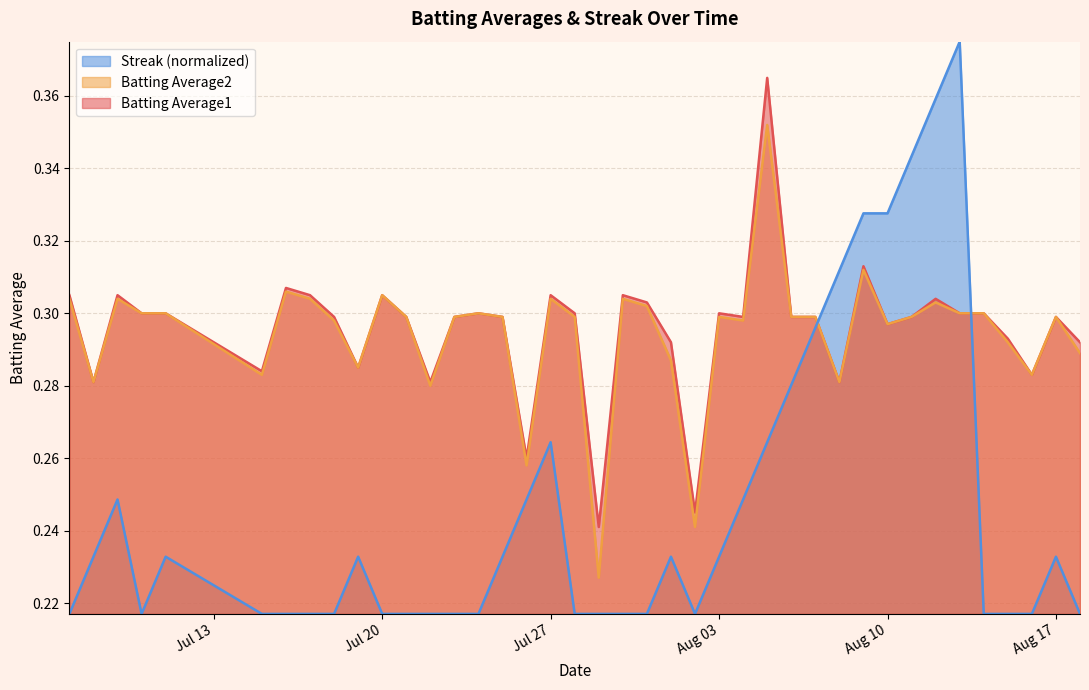

True or false: Batting Average2 and Streak intersect in this chart.

True